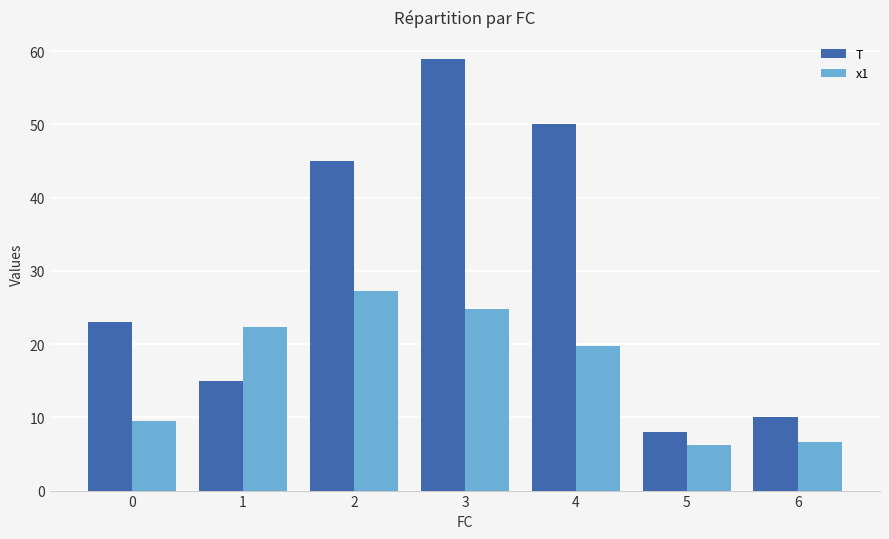

Rank the series by their maximum value, from highest to lowest.

T, x1